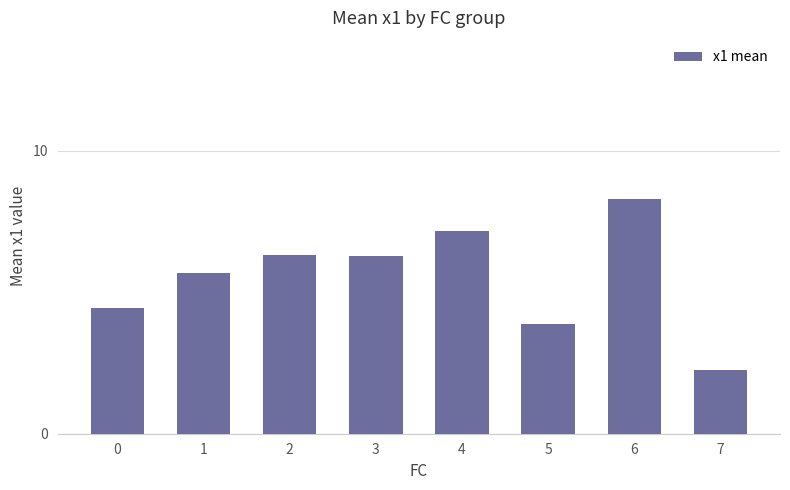

Reading left to right, transcribe all the data shown in this chart.

4.4	5.7	6.3	6.3	7.2	3.9	8.3	2.2